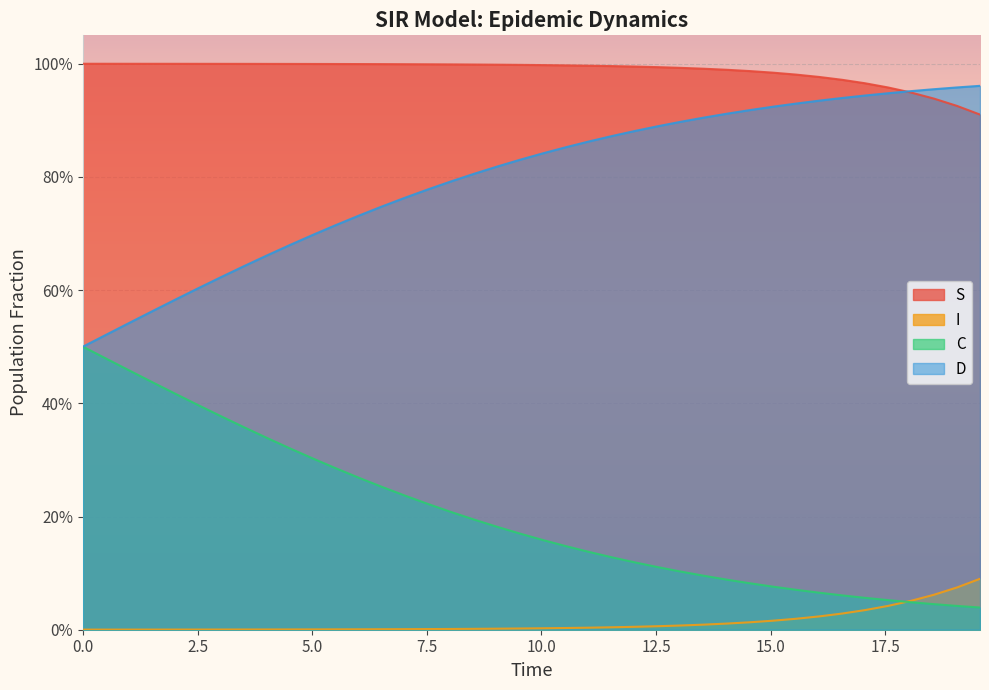

Reading left to right, transcribe all the data shown in this chart.

S: 1.0	1.0	1.0	1.0	1.0	1.0	1.0	1.0	1.0	1.0	1.0	1.0	1.0	1.0	1.0	1.0	1.0	1.0	1.0	1.0	1.0	1.0	1.0	1.0	1.0	1.0	1.0	1.0	1.0	1.0	1.0	1.0	1.0	1.0	1.0	1.0	0.9	0.9	0.9	0.9
I: 0.0	0.0	0.0	0.0	0.0	0.0	0.0	0.0	0.0	0.0	0.0	0.0	0.0	0.0	0.0	0.0	0.0	0.0	0.0	0.0	0.0	0.0	0.0	0.0	0.0	0.0	0.0	0.0	0.0	0.0	0.0	0.0	0.0	0.0	0.0	0.0	0.1	0.1	0.1	0.1
C: 0.5	0.5	0.5	0.4	0.4	0.4	0.4	0.4	0.3	0.3	0.3	0.3	0.3	0.3	0.2	0.2	0.2	0.2	0.2	0.2	0.2	0.1	0.1	0.1	0.1	0.1	0.1	0.1	0.1	0.1	0.1	0.1	0.1	0.1	0.1	0.1	0.0	0.0	0.0	0.0
D: 0.5	0.5	0.5	0.6	0.6	0.6	0.6	0.6	0.7	0.7	0.7	0.7	0.7	0.7	0.8	0.8	0.8	0.8	0.8	0.8	0.8	0.9	0.9	0.9	0.9	0.9	0.9	0.9	0.9	0.9	0.9	0.9	0.9	0.9	0.9	0.9	1.0	1.0	1.0	1.0